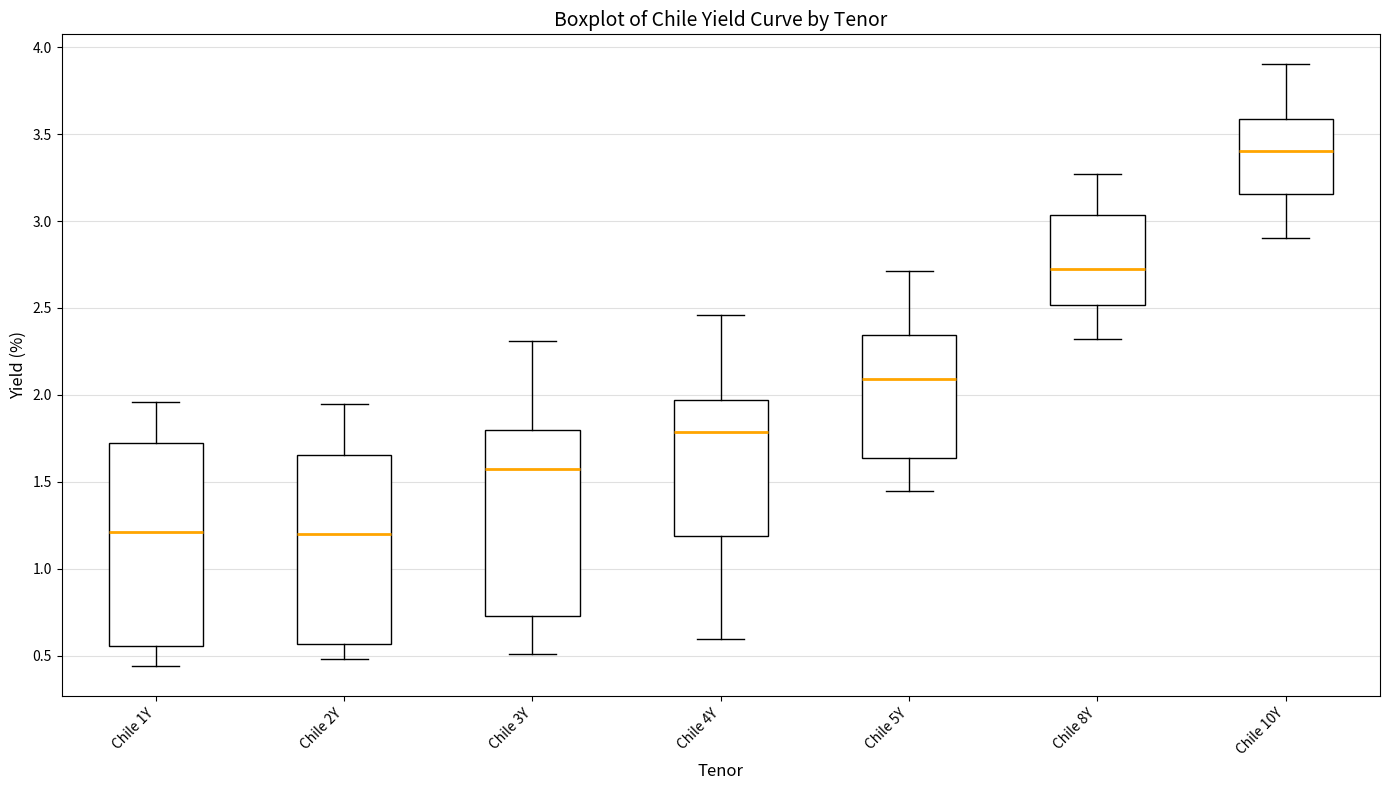

Comparing the boxes themselves (not the whiskers), which one is the tallest?

Chile 1Y